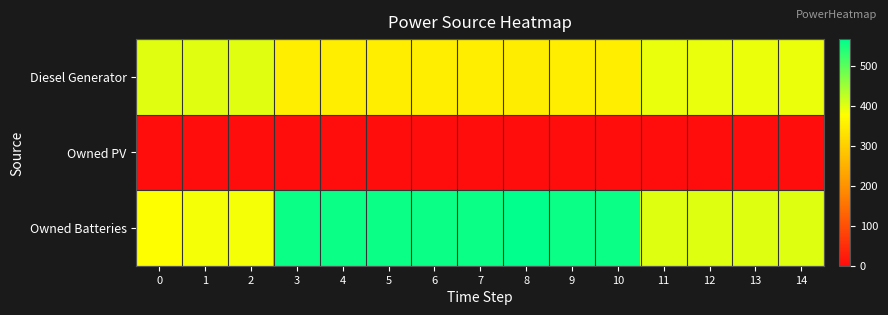

Which series has the largest range (max minus min)?

Owned Batteries